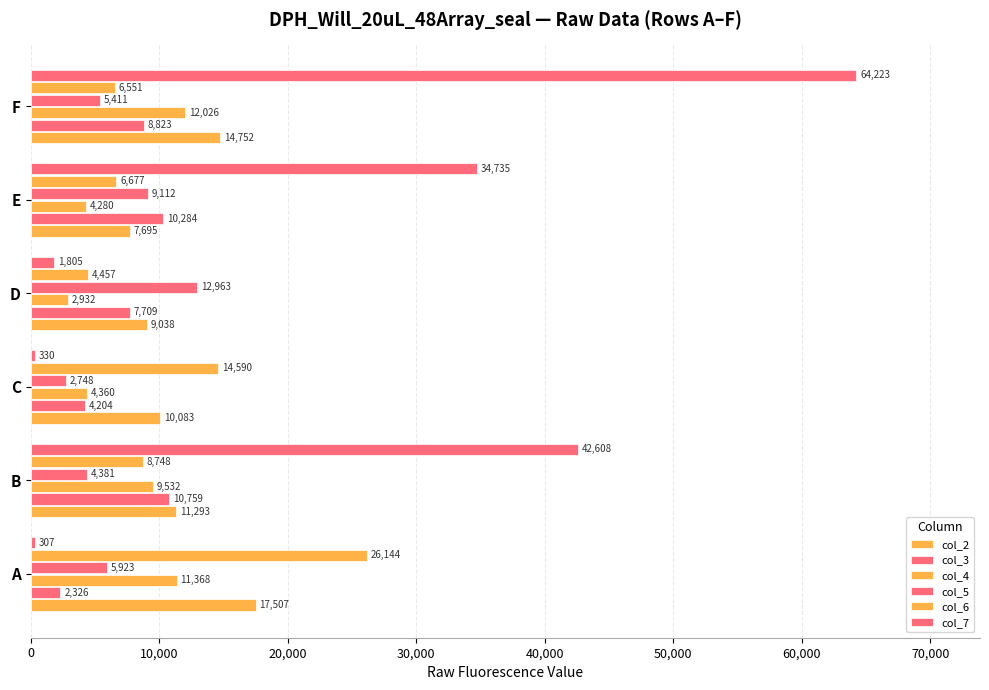

How many data points does each series have?

6